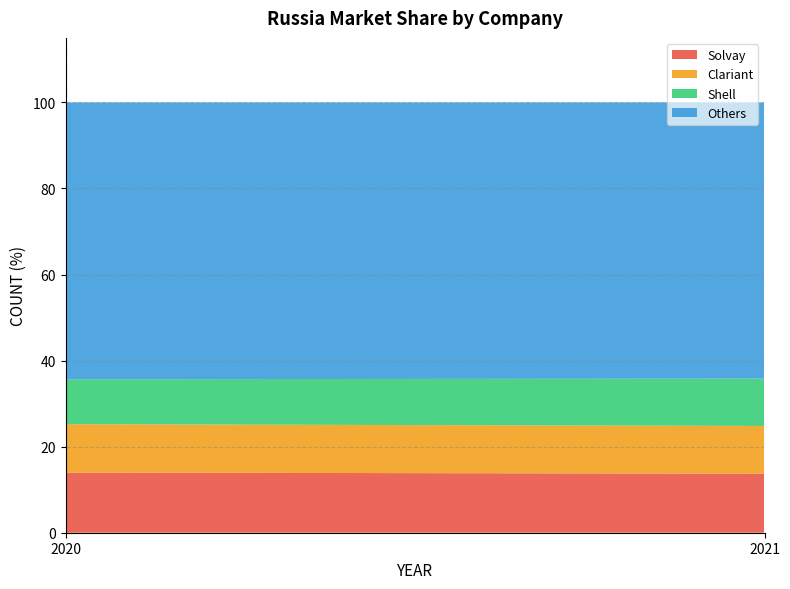

Reading left to right, what are all the values shown in this chart?

Solvay: 14.0	13.7
Clariant: 11.2	11.1
Shell: 10.4	11.0
Others: 64.3	64.2